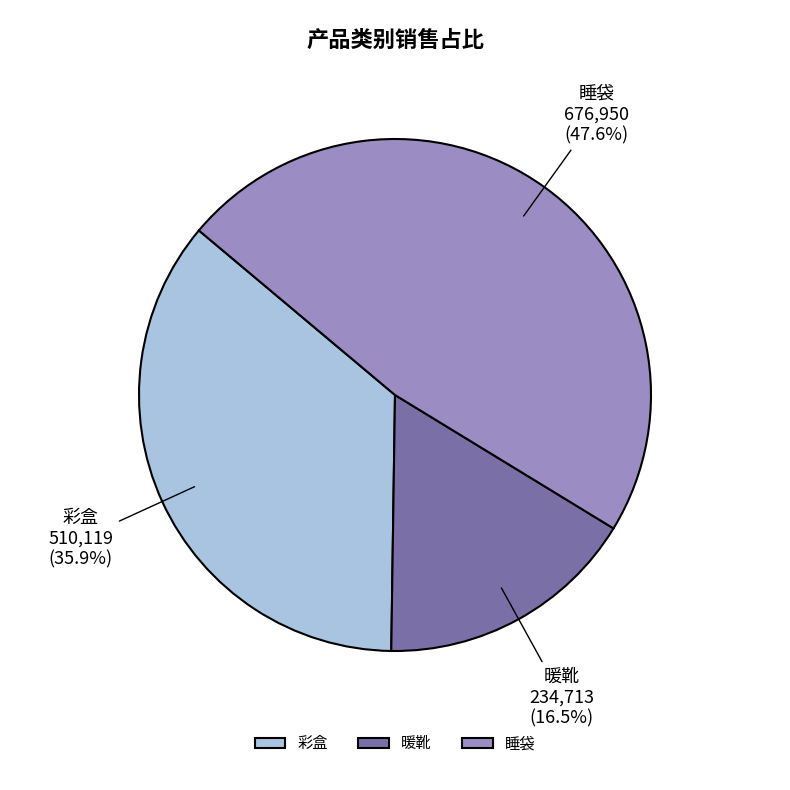

Rank the categories by value from highest to lowest.

睡袋, 彩盒, 暖靴